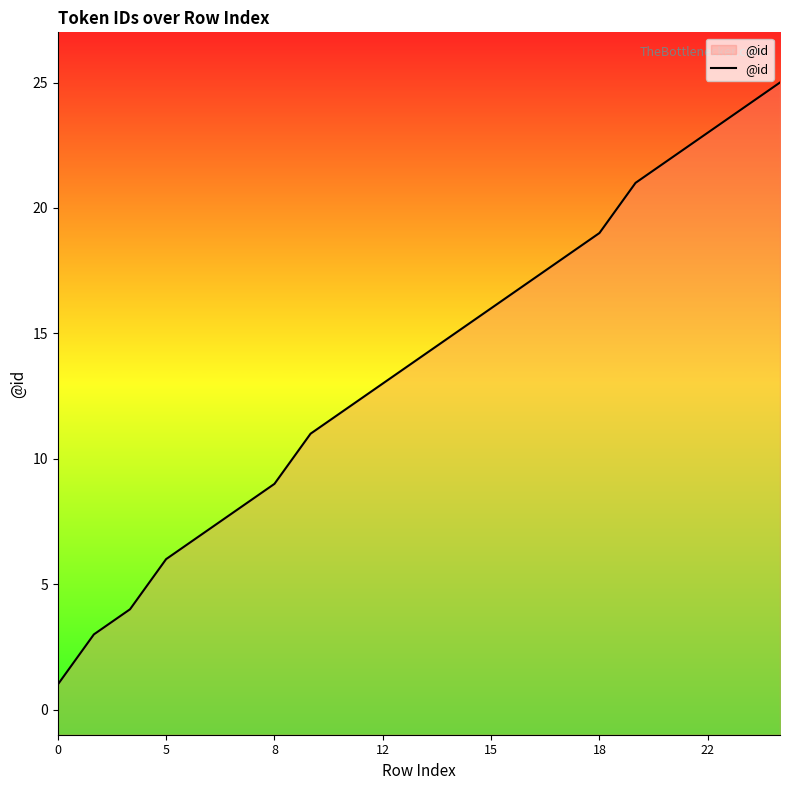

What is the value of the 21st point from the left?

25